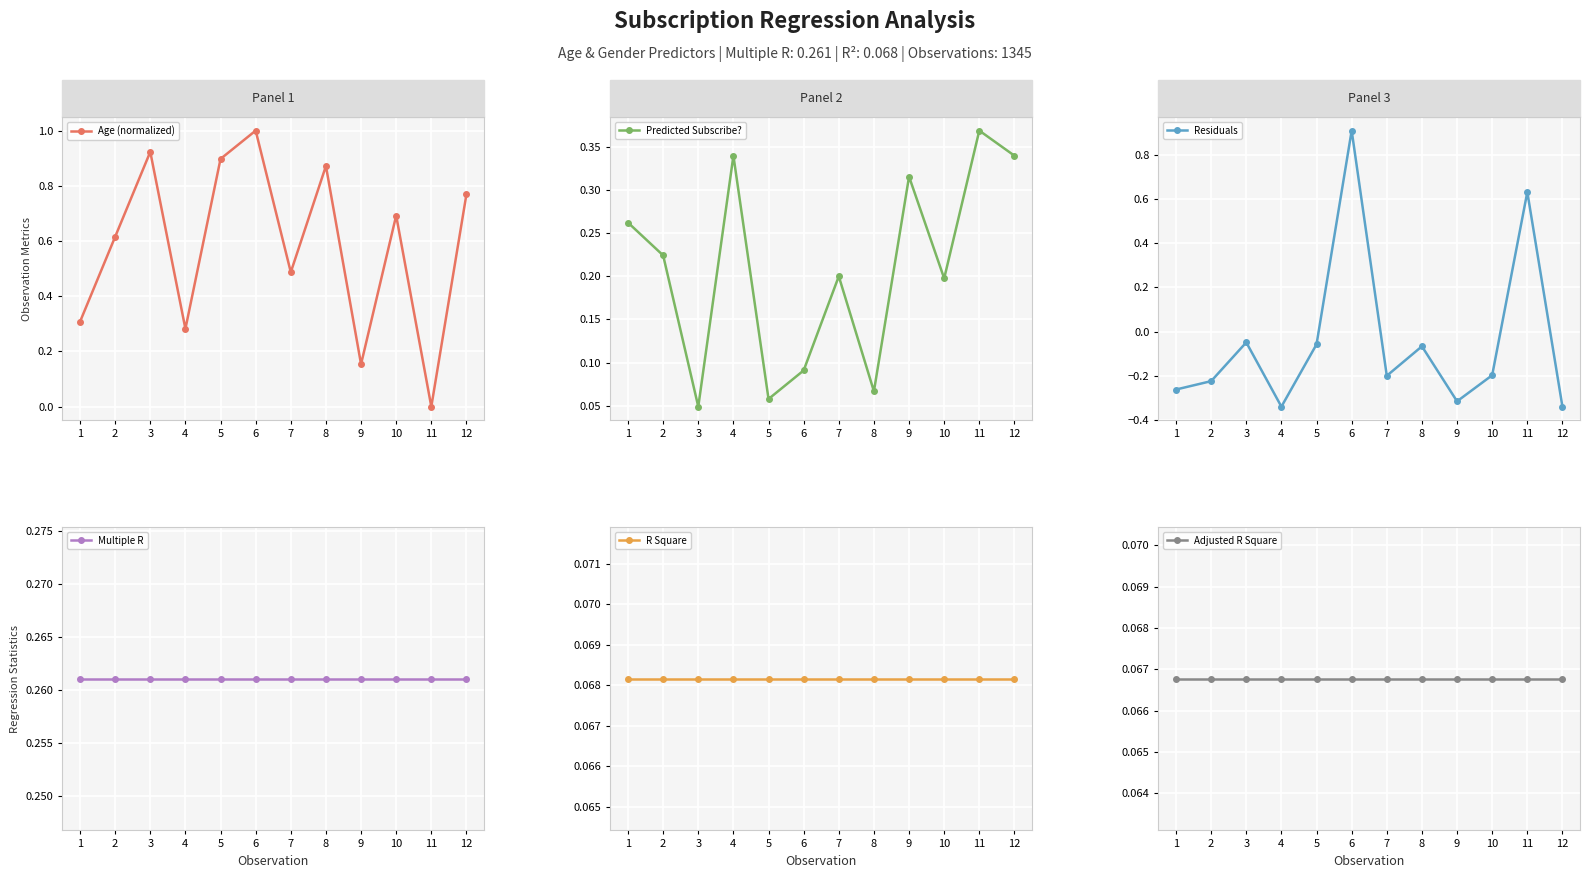

The Multiple R series shows 0.4 at 12. True or false?

False